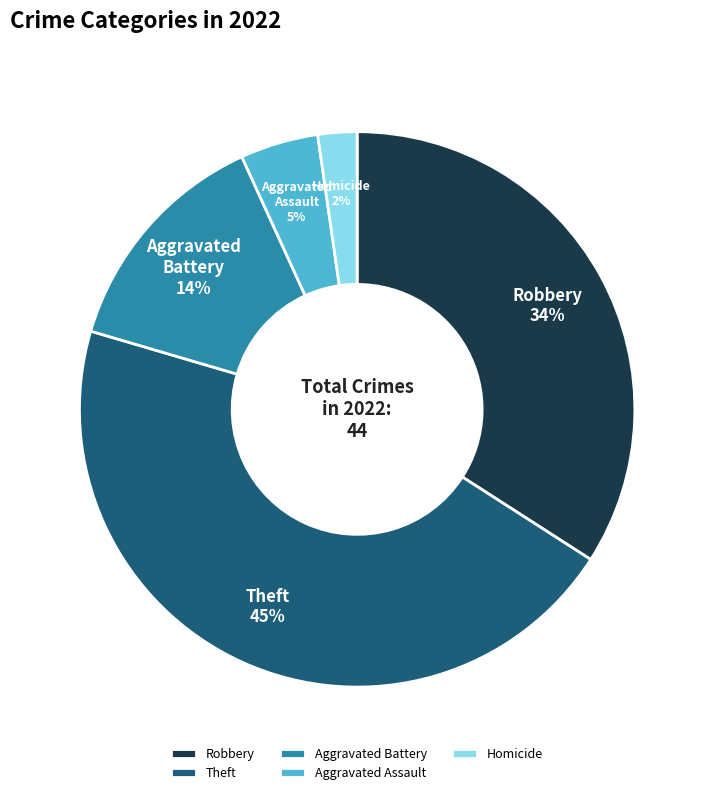

To the nearest percent, what percentage of the pie is Aggravated Battery?

14%